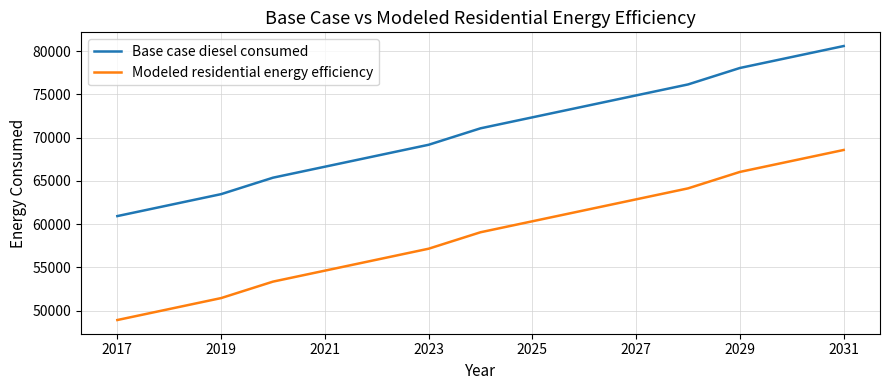

Which series has the largest range (max minus min)?

Modeled residential energy efficiency